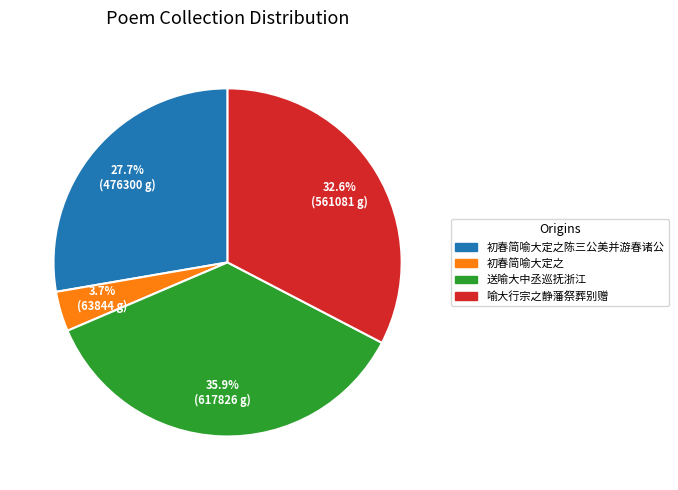

True or false: 喻大行宗之静藩祭葬别赠 accounts for 33% of the total.

True